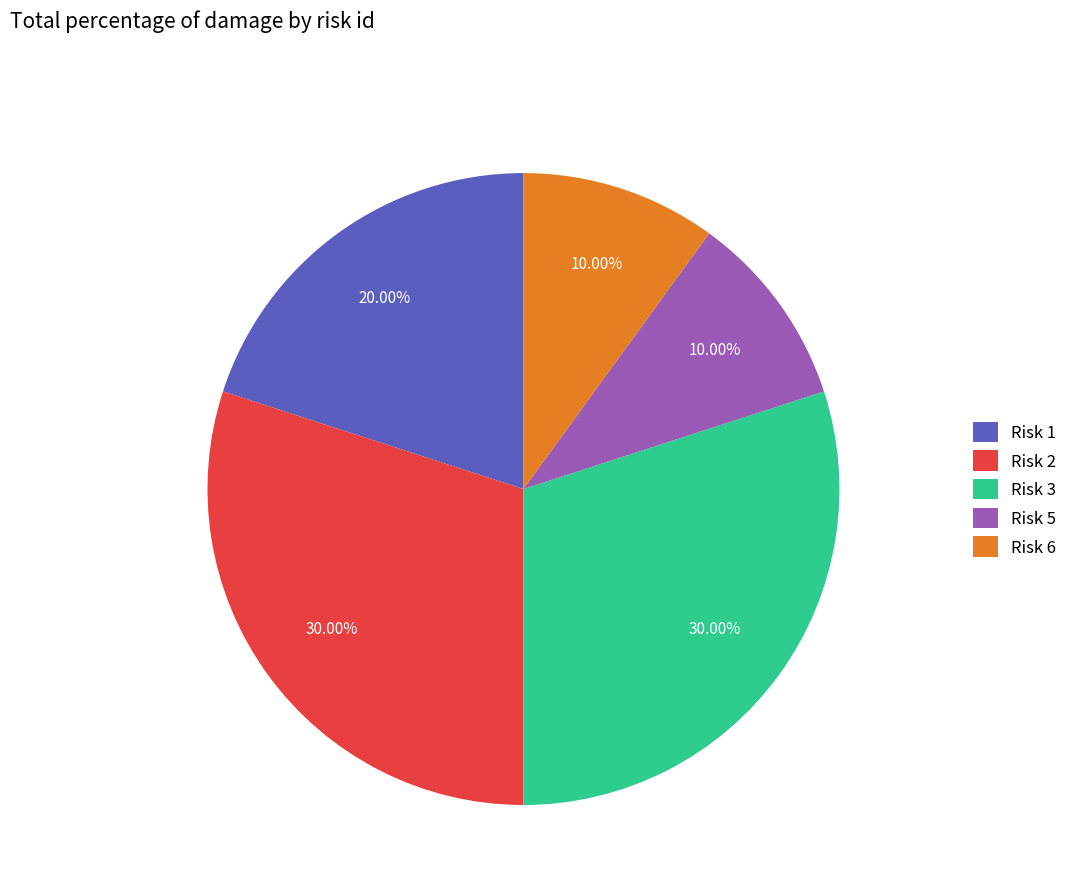

Combined, do Risk 5 and Risk 6 account for over 50%?

No